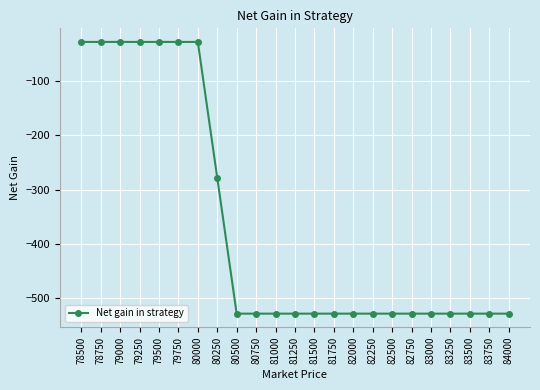

Count the number of data series in this chart.

1